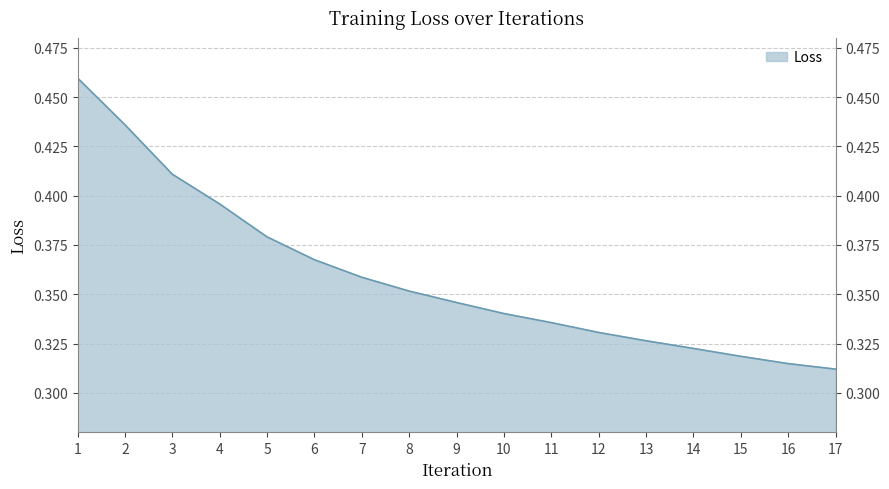

Rank the categories by value from lowest to highest.

17, 16, 15, 14, 13, 12, 11, 10, 9, 8, 7, 6, 5, 4, 3, 2, 1